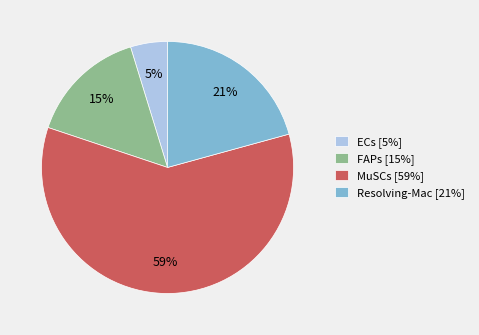

Which has a higher value, FAPs [15%] or ECs [5%]?

FAPs [15%]